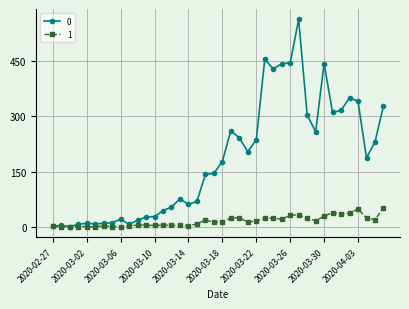

At how many categories does at least one series exceed 536?

1